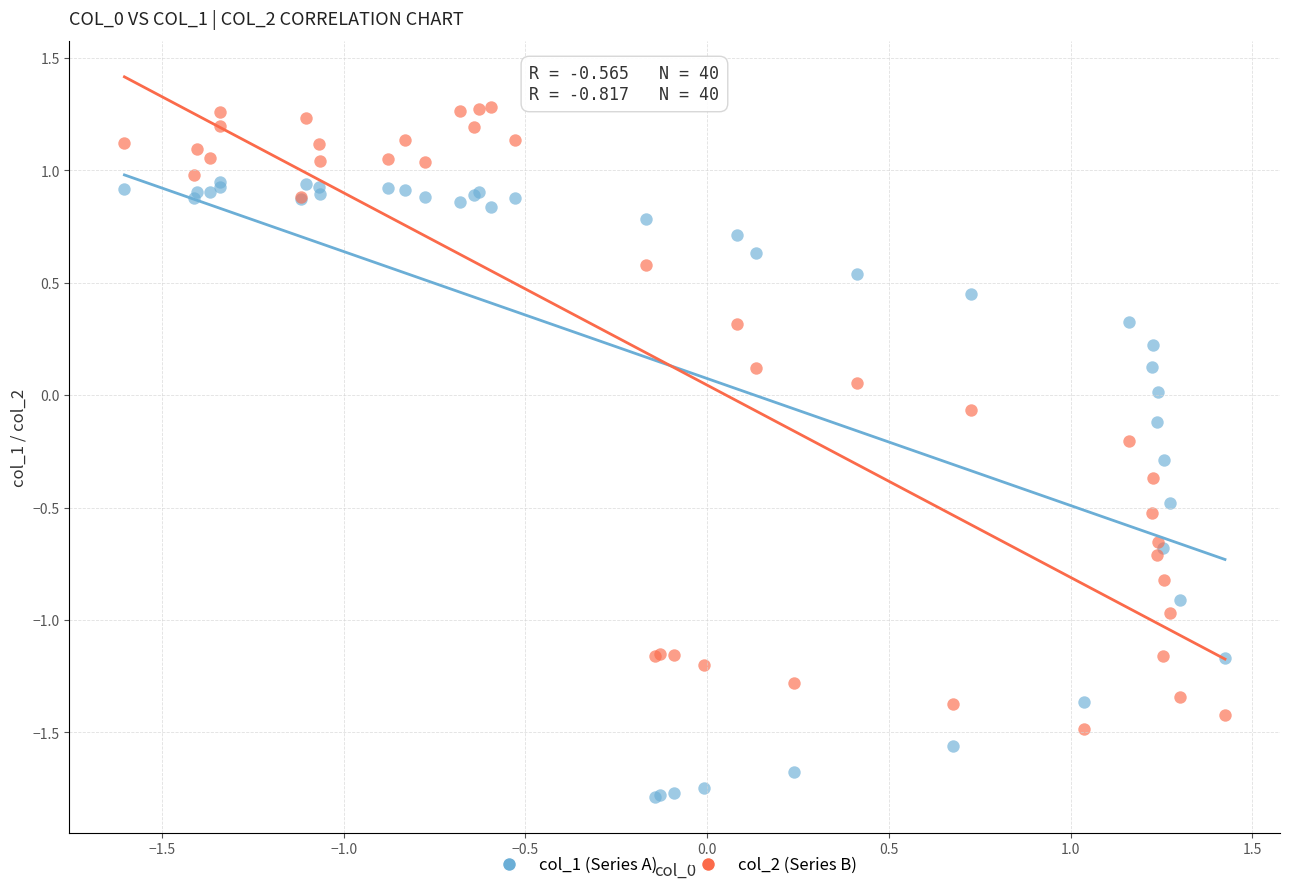

What is the X range (max minus min) for the scatter plot?

3.0